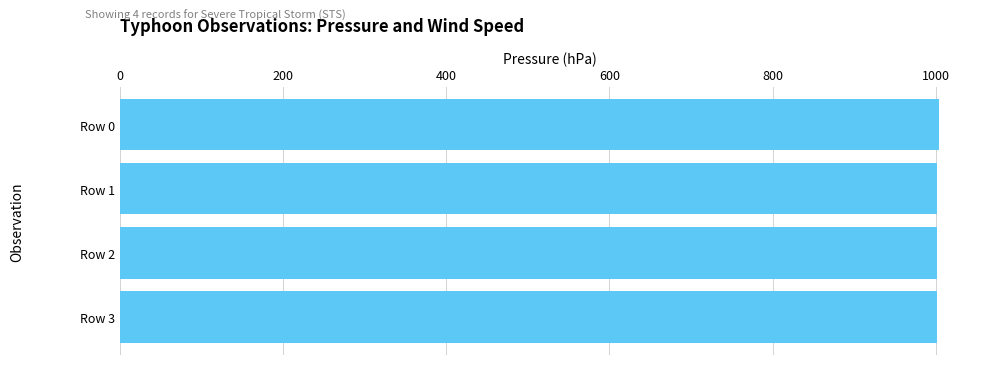

Count the number of data series in this chart.

1